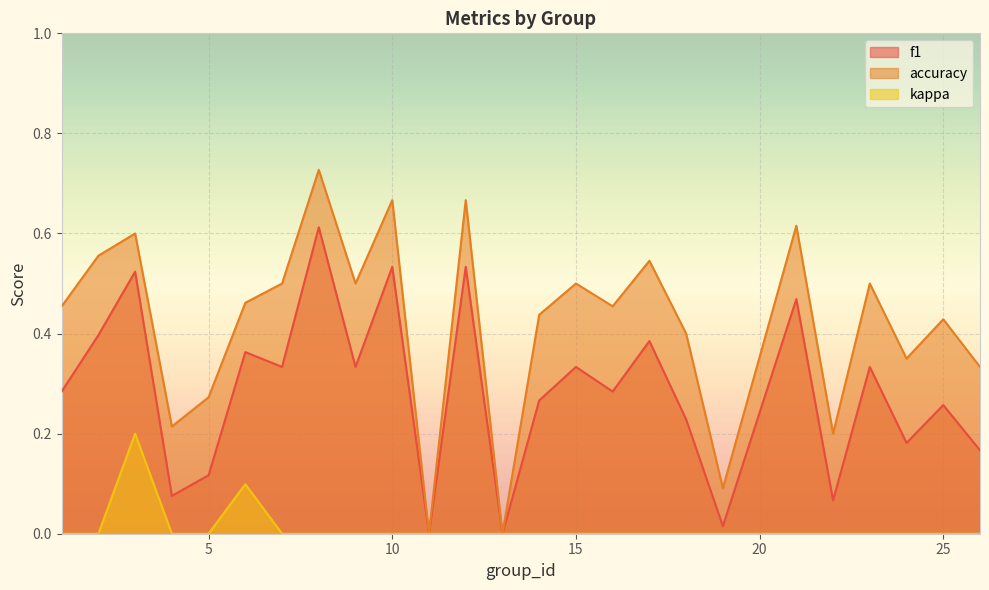

Reading left to right, what are all the values shown in this chart?

f1: 0.3	0.4	0.5	0.1	0.1	0.4	0.3	0.6	0.3	0.5	0.0	0.5	0.0	0.3	0.3	0.3	0.4	0.2	0.0	0.5	0.1	0.3	0.2	0.3	0.2
accuracy: 0.5	0.6	0.6	0.2	0.3	0.5	0.5	0.7	0.5	0.7	0.0	0.7	0.0	0.4	0.5	0.5	0.5	0.4	0.1	0.6	0.2	0.5	0.3	0.4	0.3
kappa: 0.0	0.0	0.2	0.0	0.0	0.1	0.0	0.0	0.0	0.0	0.0	0.0	0.0	0.0	0.0	0.0	0.0	0.0	0.0	0.0	0.0	0.0	0.0	0.0	0.0